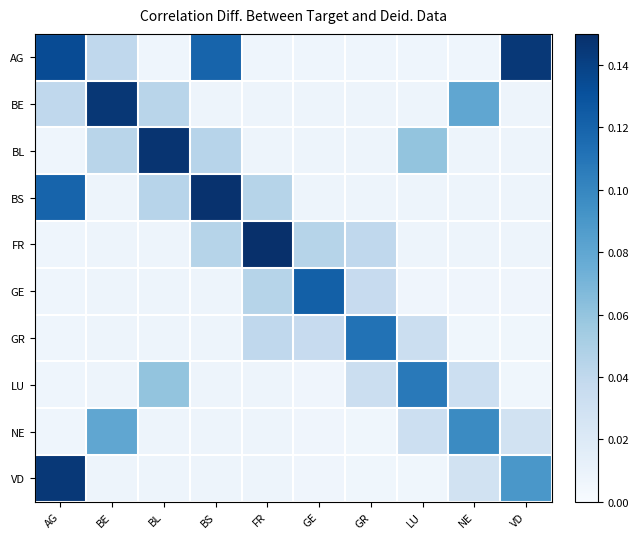

At which category is the sum across all series the highest?

AG